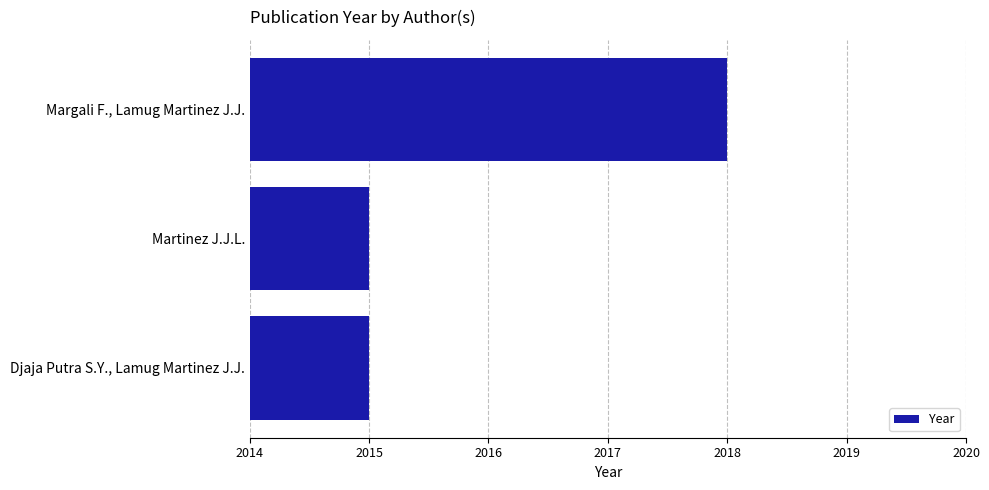

What is the difference between the maximum and second lowest values?

3